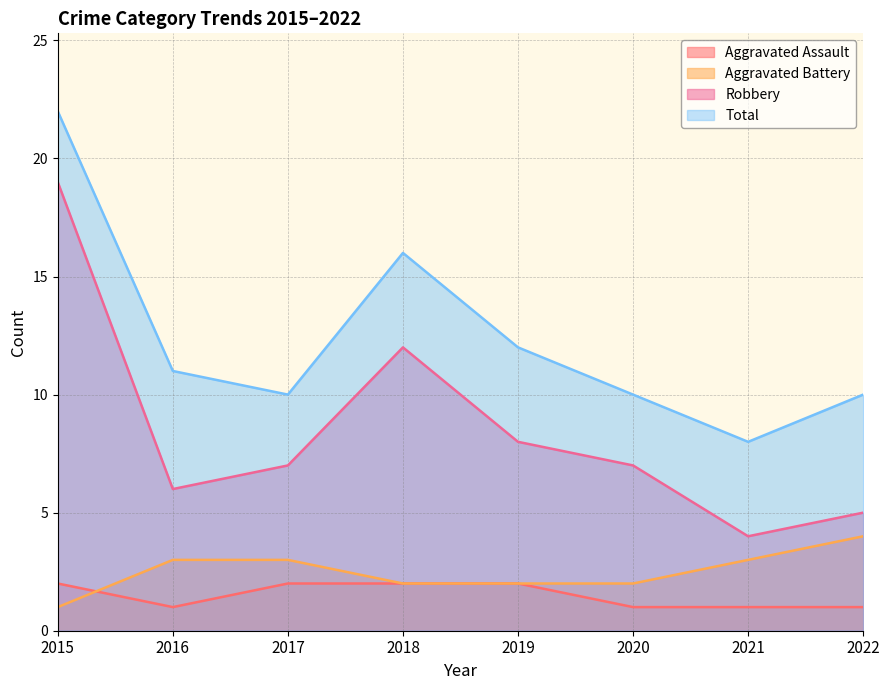

Rank the series by their maximum value, from lowest to highest.

Aggravated Assault, Aggravated Battery, Robbery, Total